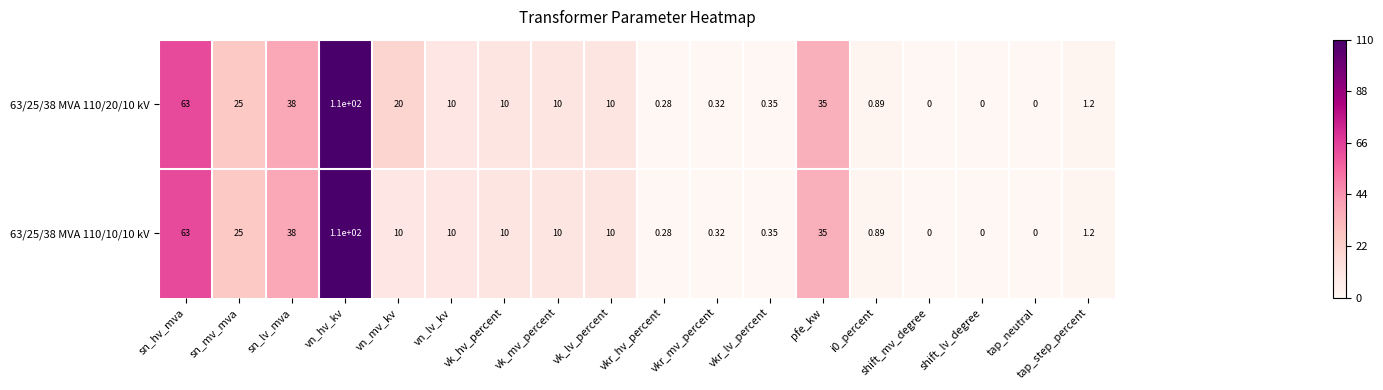

List the series in order of their overall mean, lowest first.

63/25/38 MVA 110/10/10 kV, 63/25/38 MVA 110/20/10 kV